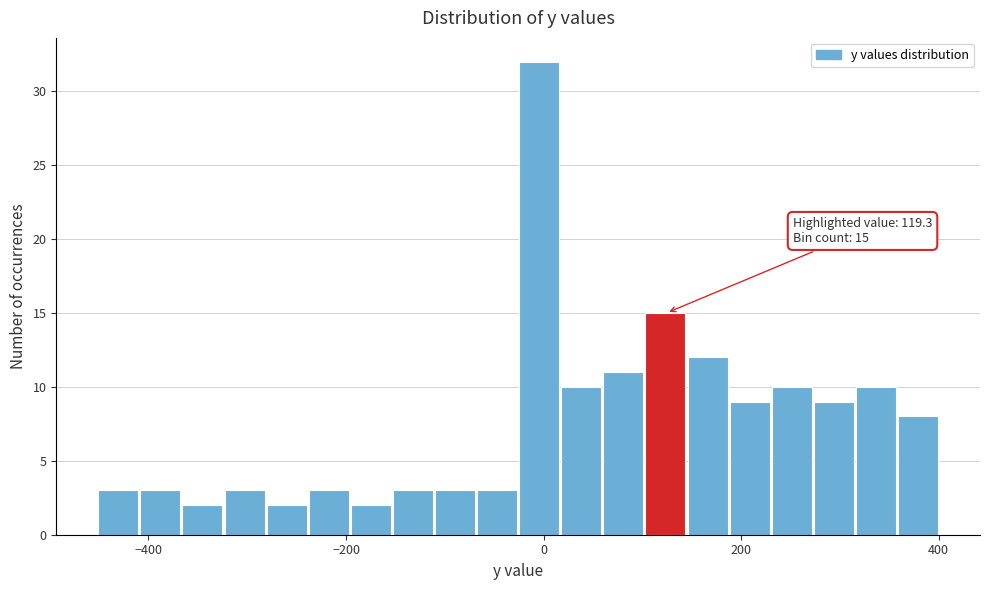

Read against the x-axis, roughly where is the centre of the tallest bar?

0